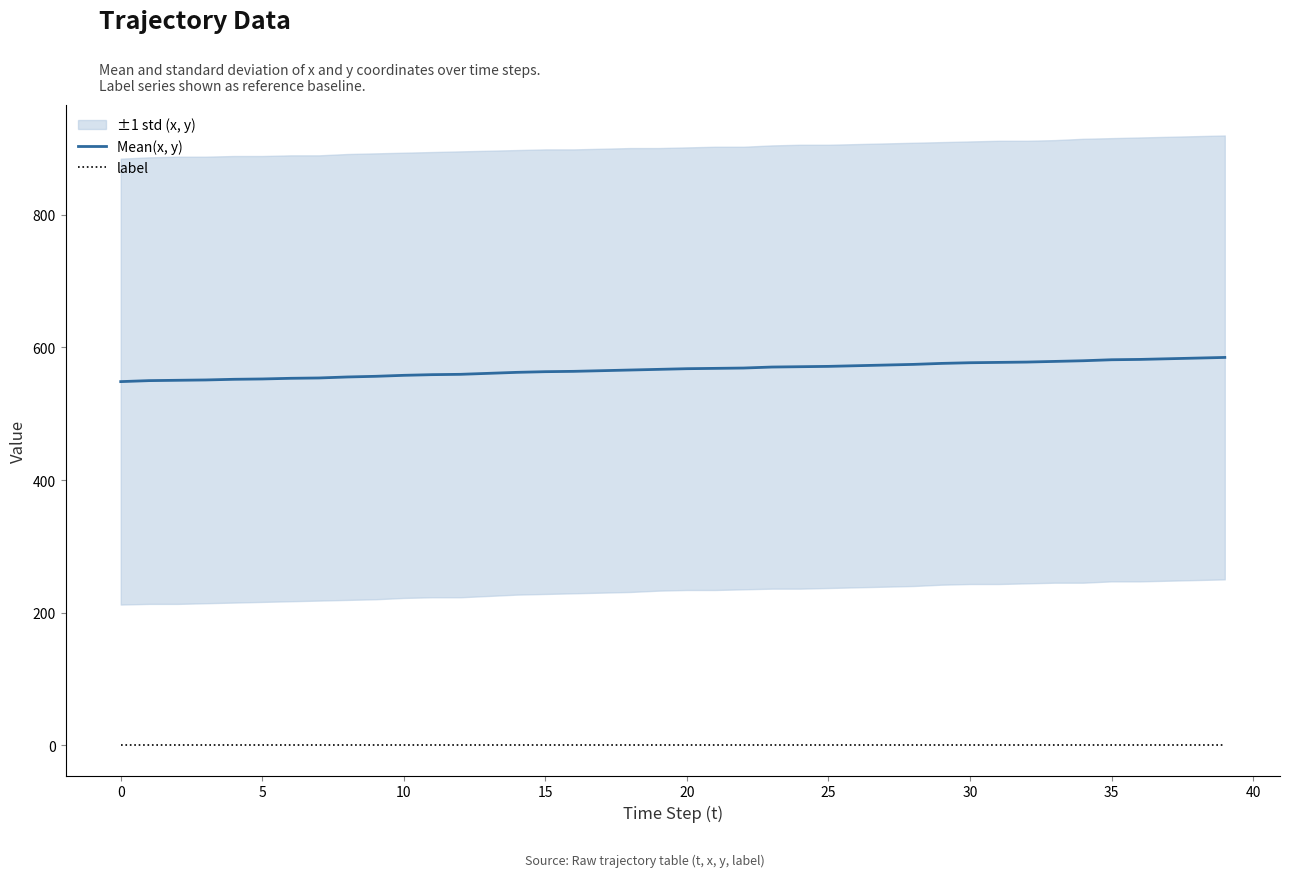

What is the label of the 11th point from the right?

29